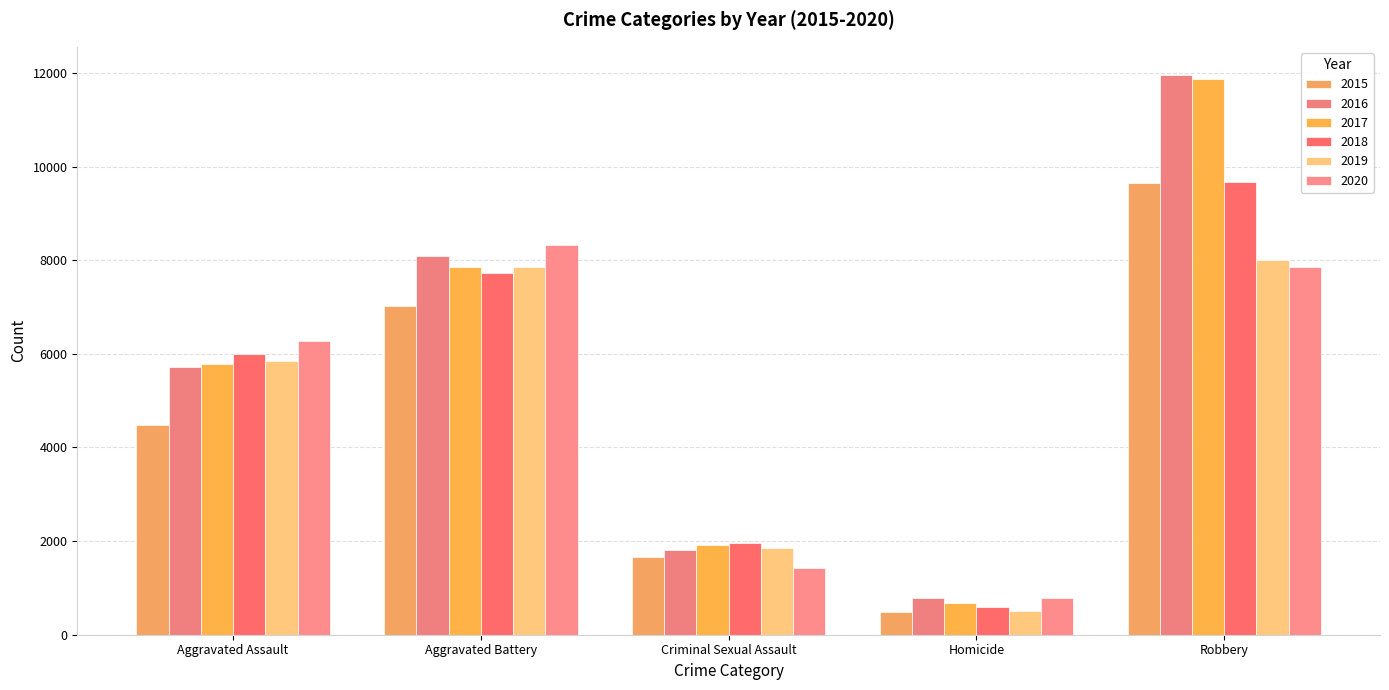

How many groups of bars are there?

5